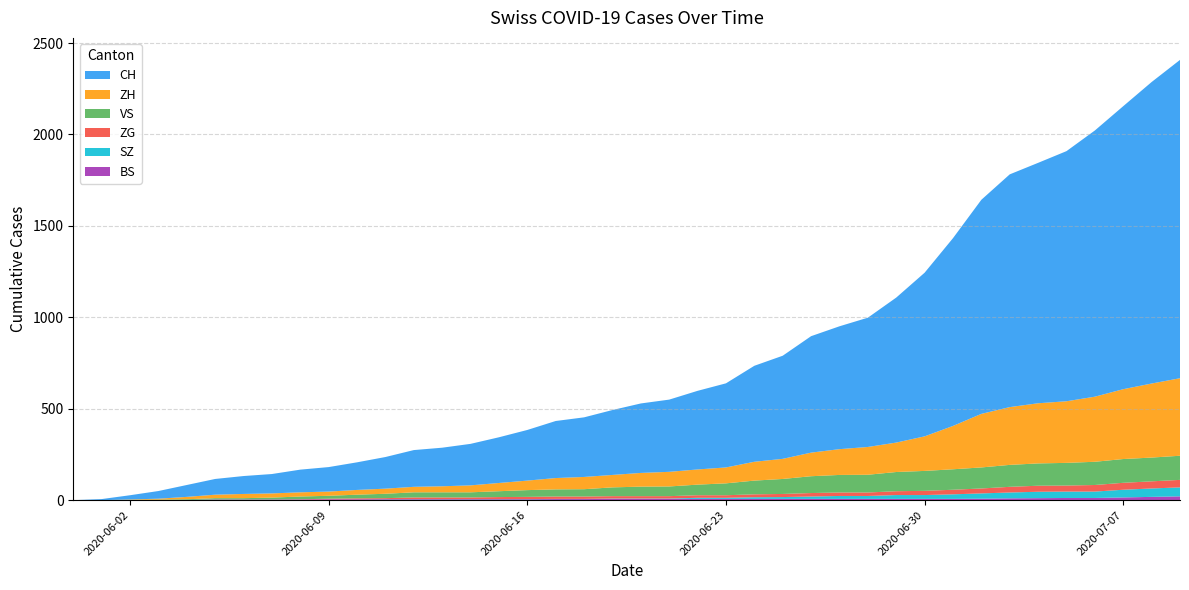

Reading left to right, extract all data points from this chart.

CH: 2020-05-31=0	2020-06-01=6	2020-06-02=23	2020-06-03=42	2020-06-04=65	2020-06-05=86	2020-06-06=98	2020-06-07=106	2020-06-08=124	2020-06-09=134	2020-06-10=151	2020-06-11=173	2020-06-12=201	2020-06-13=211	2020-06-14=227	2020-06-15=250	2020-06-16=277	2020-06-17=312	2020-06-18=326	2020-06-19=355	2020-06-20=380	2020-06-21=395	2020-06-22=430	2020-06-23=460	2020-06-24=525	2020-06-25=564	2020-06-26=637	2020-06-27=672	2020-06-28=707	2020-06-29=793	2020-06-30=895	2020-07-01=1027	2020-07-02=1171	2020-07-03=1273	2020-07-04=1315	2020-07-05=1368	2020-07-06=1456	2020-07-07=1548	2020-07-08=1649	2020-07-09=1741
ZH: 2020-05-31=0	2020-06-01=0	2020-06-02=2	2020-06-03=5	2020-06-04=13	2020-06-05=19	2020-06-06=23	2020-06-07=23	2020-06-08=23	2020-06-09=23	2020-06-10=26	2020-06-11=28	2020-06-12=30	2020-06-13=33	2020-06-14=38	2020-06-15=45	2020-06-16=52	2020-06-17=62	2020-06-18=67	2020-06-19=68	2020-06-20=75	2020-06-21=80	2020-06-22=83	2020-06-23=87	2020-06-24=103	2020-06-25=110	2020-06-26=129	2020-06-27=141	2020-06-28=152	2020-06-29=161	2020-06-30=189	2020-07-01=237	2020-07-02=293	2020-07-03=316	2020-07-04=329	2020-07-05=337	2020-07-06=356	2020-07-07=382	2020-07-08=405	2020-07-09=424
VS: 2020-05-31=0	2020-06-01=0	2020-06-02=2	2020-06-03=2	2020-06-04=4	2020-06-05=7	2020-06-06=7	2020-06-07=10	2020-06-08=15	2020-06-09=16	2020-06-10=20	2020-06-11=24	2020-06-12=28	2020-06-13=28	2020-06-14=28	2020-06-15=32	2020-06-16=37	2020-06-17=39	2020-06-18=40	2020-06-19=48	2020-06-20=52	2020-06-21=53	2020-06-22=58	2020-06-23=65	2020-06-24=75	2020-06-25=82	2020-06-26=92	2020-06-27=96	2020-06-28=97	2020-06-29=105	2020-06-30=109	2020-07-01=112	2020-07-02=115	2020-07-03=120	2020-07-04=122	2020-07-05=124	2020-07-06=127	2020-07-07=130	2020-07-08=130	2020-07-09=132
ZG: 2020-05-31=0	2020-06-01=0	2020-06-02=0	2020-06-03=0	2020-06-04=0	2020-06-05=0	2020-06-06=0	2020-06-07=0	2020-06-08=1	2020-06-09=3	2020-06-10=5	2020-06-11=5	2020-06-12=9	2020-06-13=9	2020-06-14=9	2020-06-15=11	2020-06-16=12	2020-06-17=13	2020-06-18=13	2020-06-19=13	2020-06-20=13	2020-06-21=13	2020-06-22=14	2020-06-23=14	2020-06-24=16	2020-06-25=17	2020-06-26=19	2020-06-27=19	2020-06-28=19	2020-06-29=21	2020-06-30=23	2020-07-01=25	2020-07-02=27	2020-07-03=31	2020-07-04=33	2020-07-05=33	2020-07-06=36	2020-07-07=38	2020-07-08=39	2020-07-09=41
BS: 2020-05-31=0	2020-06-01=0	2020-06-02=0	2020-06-03=1	2020-06-04=1	2020-06-05=4	2020-06-06=4	2020-06-07=4	2020-06-08=4	2020-06-09=5	2020-06-10=5	2020-06-11=5	2020-06-12=5	2020-06-13=5	2020-06-14=5	2020-06-15=5	2020-06-16=5	2020-06-17=6	2020-06-18=6	2020-06-19=7	2020-06-20=7	2020-06-21=7	2020-06-22=7	2020-06-23=7	2020-06-24=7	2020-06-25=7	2020-06-26=7	2020-06-27=7	2020-06-28=7	2020-06-29=7	2020-06-30=7	2020-07-01=7	2020-07-02=8	2020-07-03=10	2020-07-04=11	2020-07-05=12	2020-07-06=12	2020-07-07=15	2020-07-08=18	2020-07-09=21
SZ: 2020-05-31=0	2020-06-01=0	2020-06-02=0	2020-06-03=0	2020-06-04=0	2020-06-05=0	2020-06-06=0	2020-06-07=0	2020-06-08=0	2020-06-09=0	2020-06-10=0	2020-06-11=1	2020-06-12=1	2020-06-13=1	2020-06-14=1	2020-06-15=1	2020-06-16=1	2020-06-17=1	2020-06-18=1	2020-06-19=2	2020-06-20=2	2020-06-21=2	2020-06-22=6	2020-06-23=6	2020-06-24=9	2020-06-25=10	2020-06-26=13	2020-06-27=16	2020-06-28=16	2020-06-29=21	2020-06-30=21	2020-07-01=25	2020-07-02=29	2020-07-03=32	2020-07-04=35	2020-07-05=35	2020-07-06=35	2020-07-07=42	2020-07-08=46	2020-07-09=49